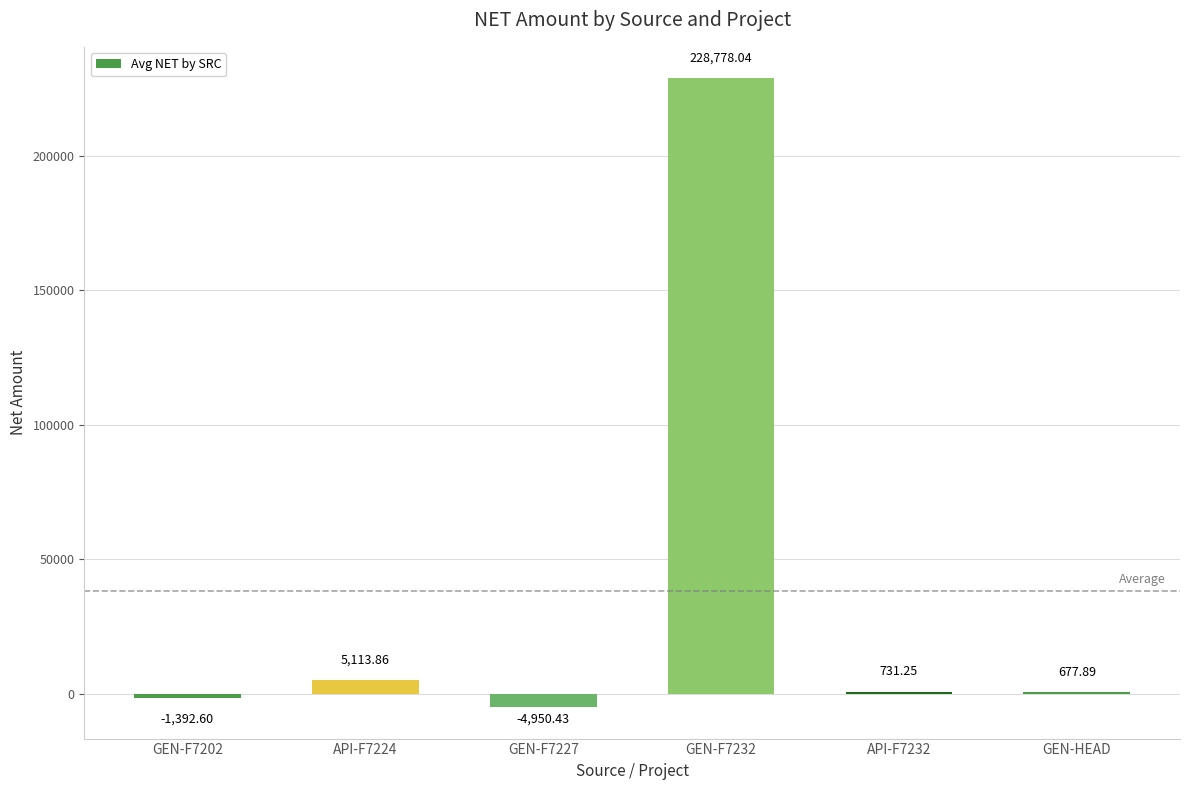

What is the change in value from GEN-F7202 to API-F7224?

+6506.5